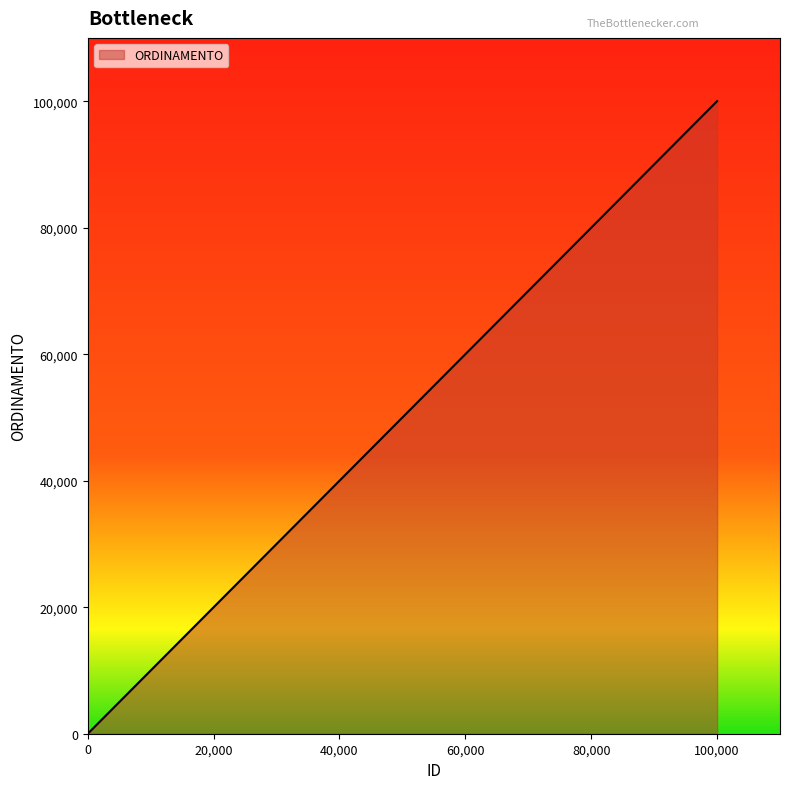

What is the value of the 8th point from the left?

100007